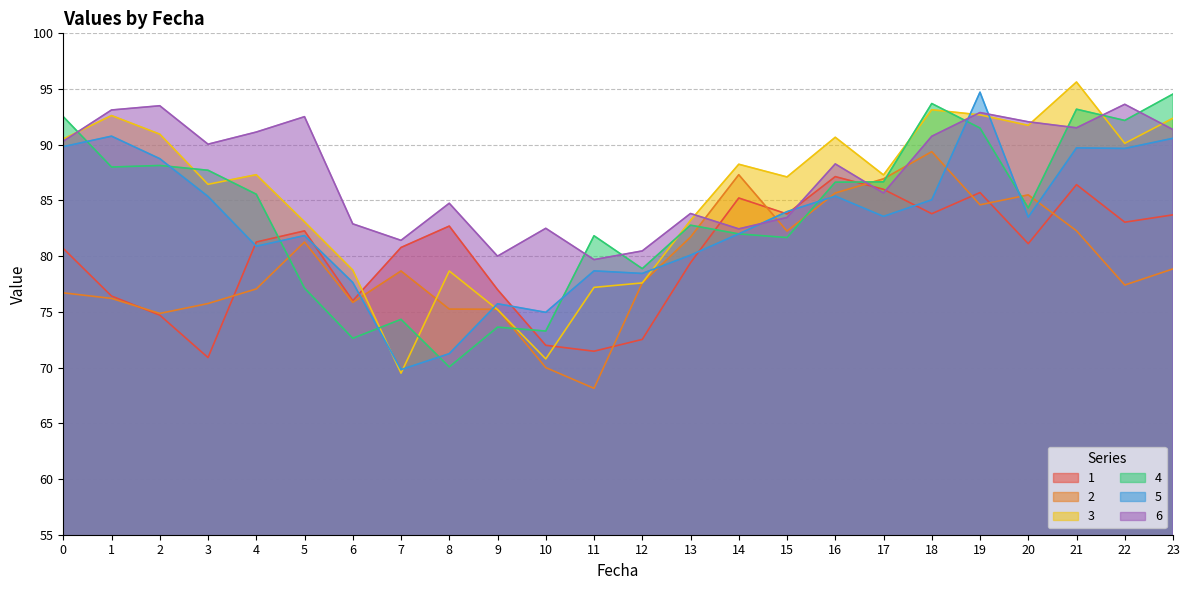

How many times do 3 and 2 cross each other?

4